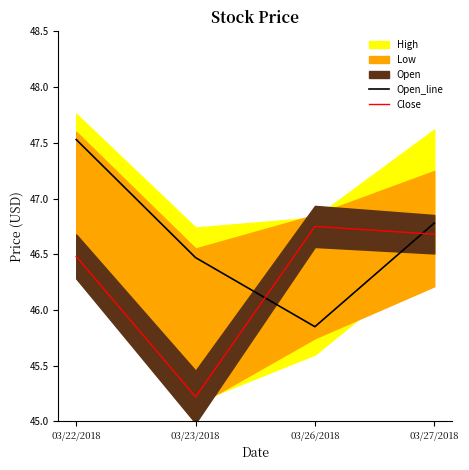

True or false: Open_line and Close cross at least once.

True